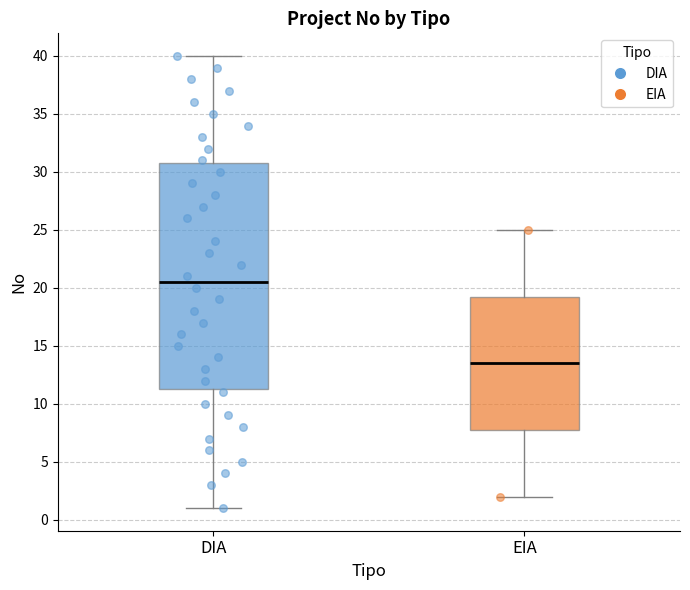

Reading left to right, transcribe this box plot: for each box, give where its median line is, the range the box spans, and where its two whiskers end, as read against the y-axis. The values are not printed on the chart, so give them approximately, as read against the axis.

DIA: median 20.5, box 11.5 to 31.0, whiskers 1.0 to 40.0
EIA: median 13.5, box 8.0 to 19.5, whiskers 2.0 to 25.0